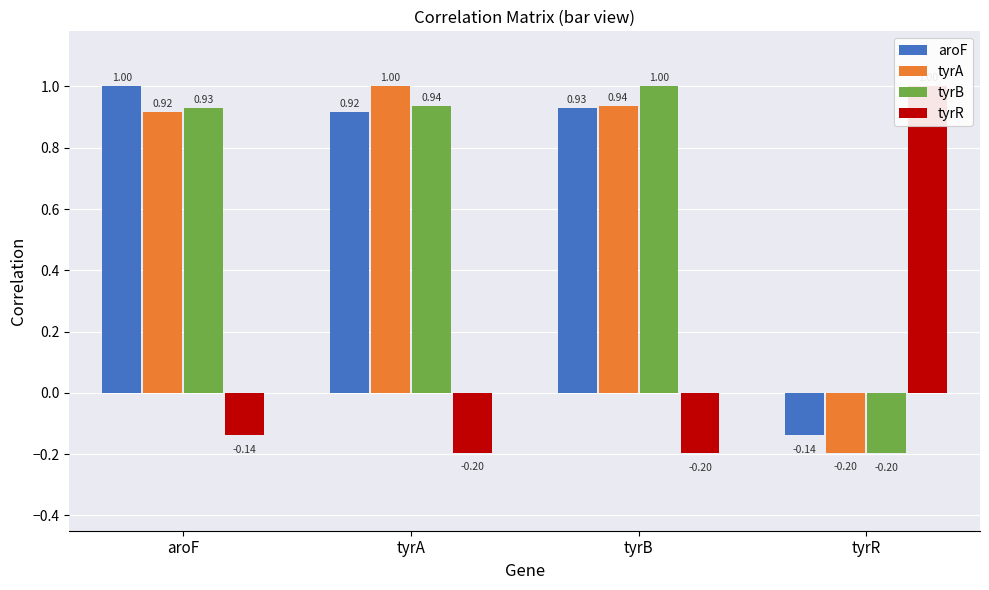

At which category is the sum across all series the highest?

aroF